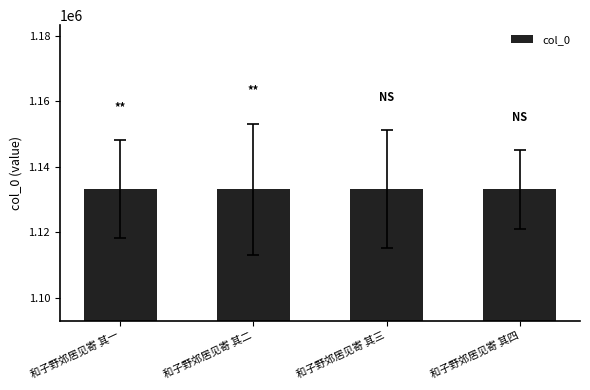

How many bars are there in total?

4